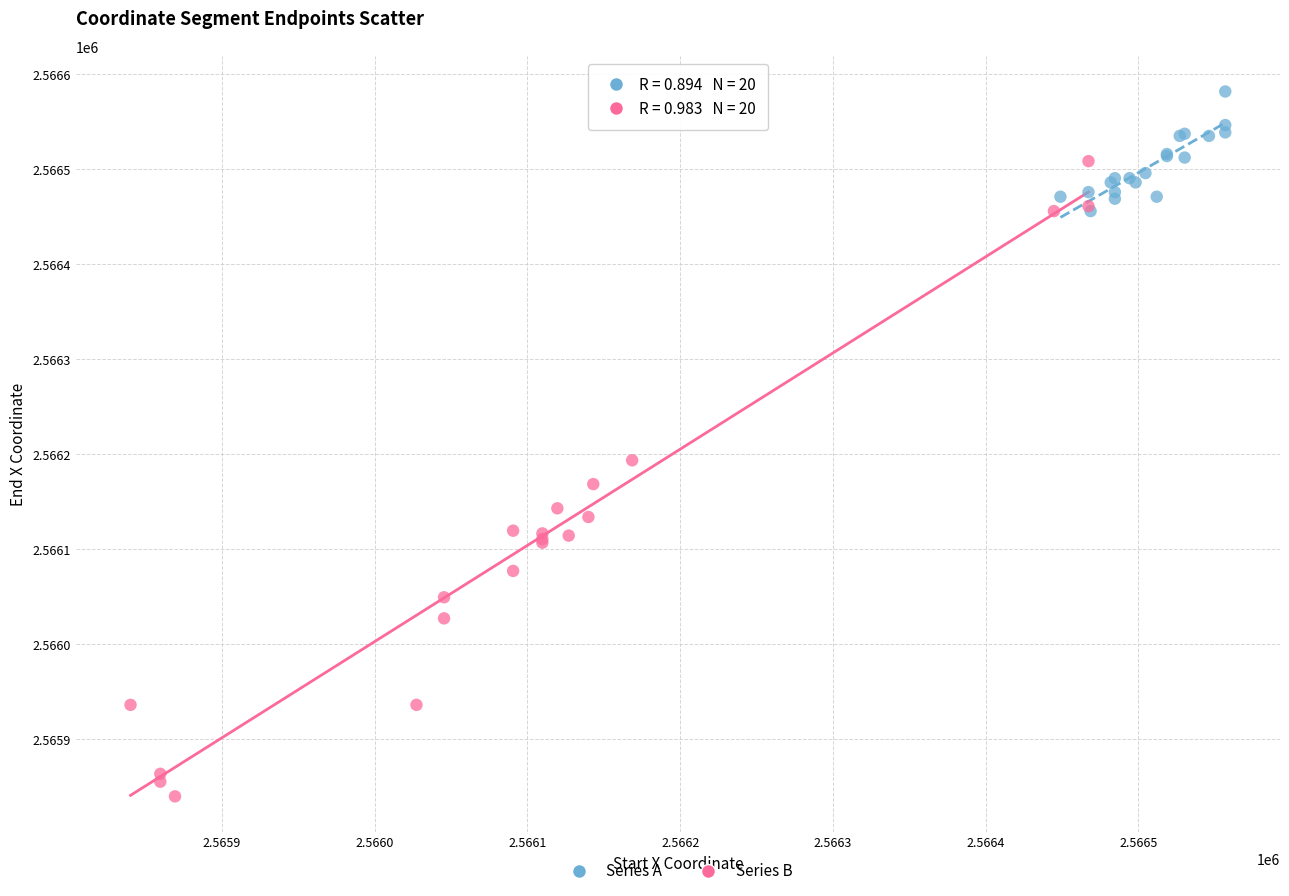

Which series has the largest Y range (max minus min)?

Series B